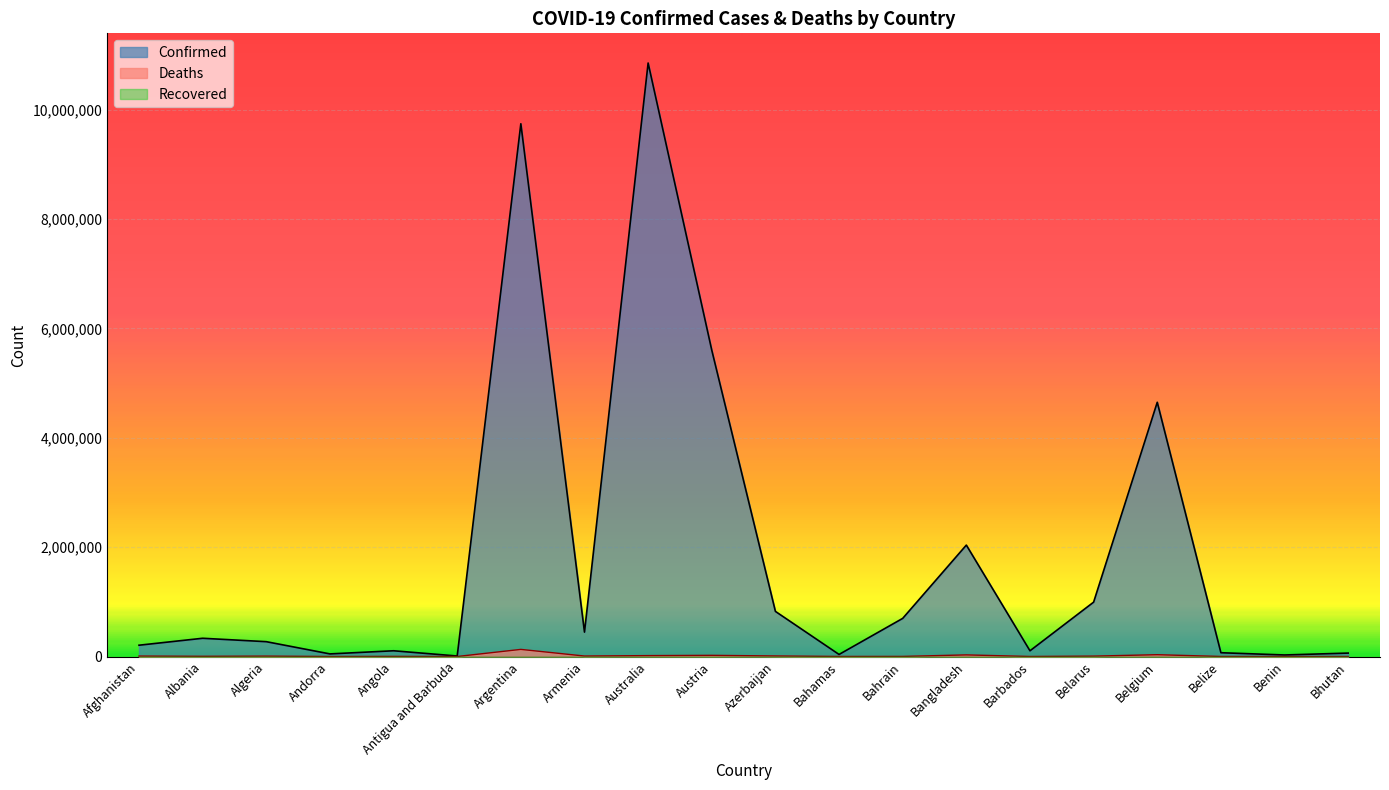

Between Angola and Belgium, which series saw the biggest shift?

Confirmed